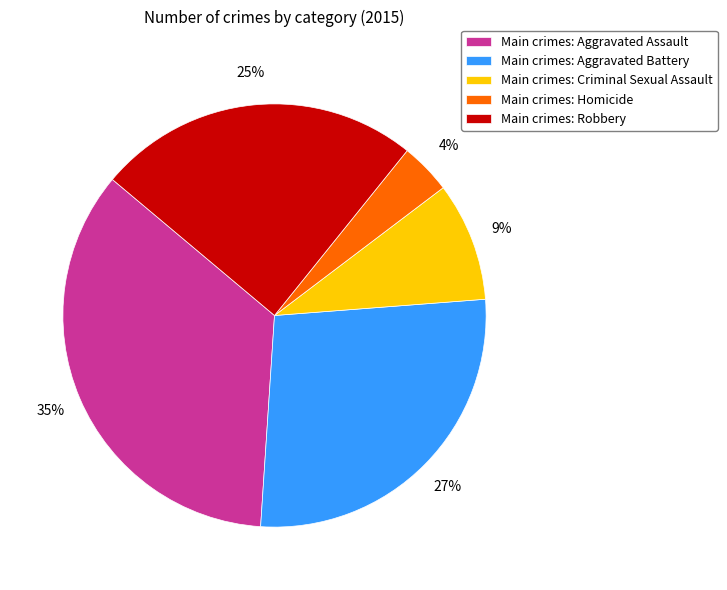

The Main crimes: Aggravated Assault slice represents 35% of the pie. True or false?

True